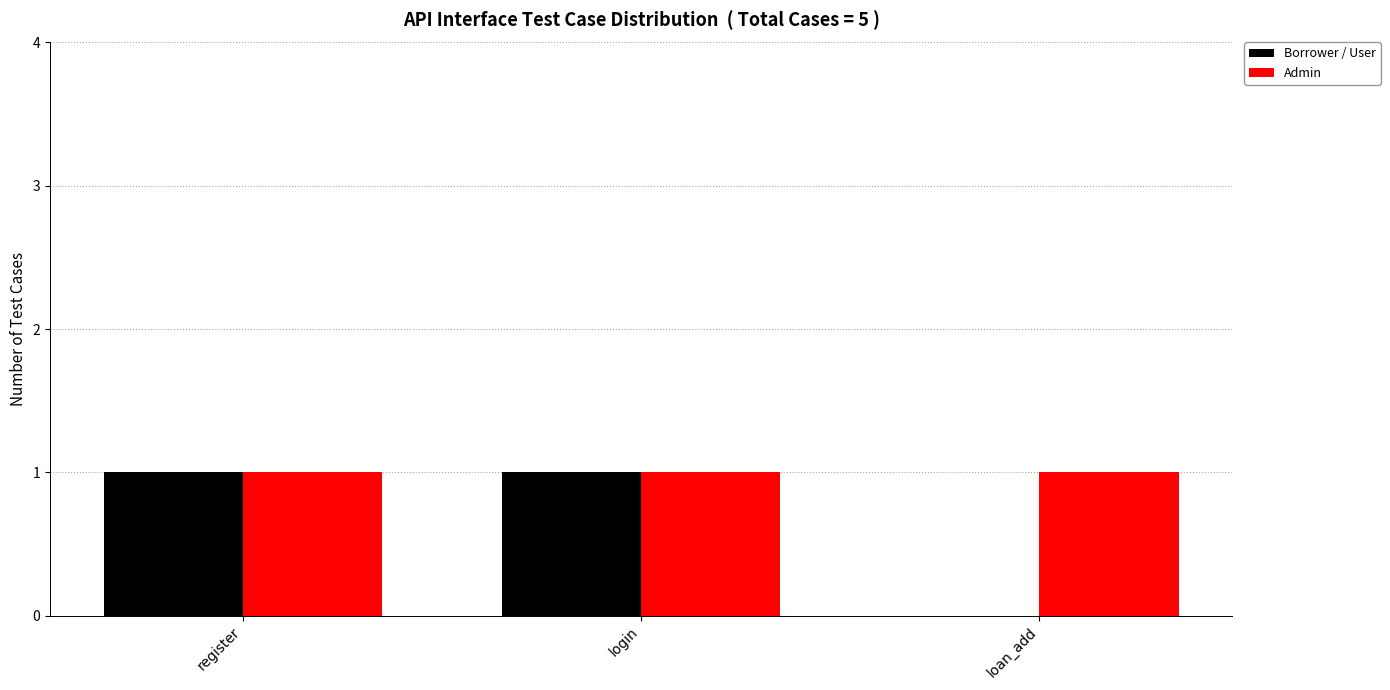

The Borrower / User series shows 1 at login. True or false?

True